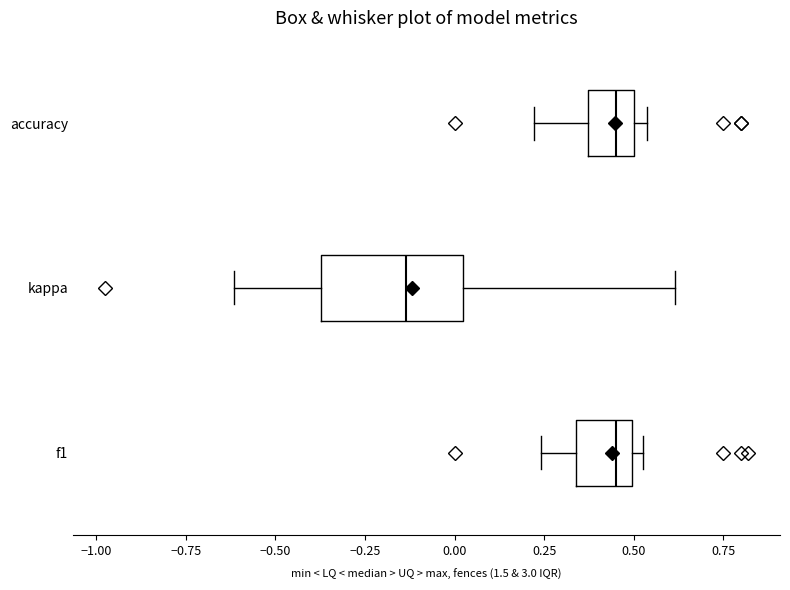

Reading bottom to top, read every box against the x-axis: the position of its median line, the range the box covers, and the ends of its whiskers. The values are not printed on the chart, so give them approximately, as read against the axis.

f1: median 0.45, box 0.35 to 0.50, whiskers 0.25 to 0.55
kappa: median -0.15, box -0.35 to 0.00, whiskers -0.60 to 0.60
accuracy: median 0.45, box 0.35 to 0.50, whiskers 0.20 to 0.55